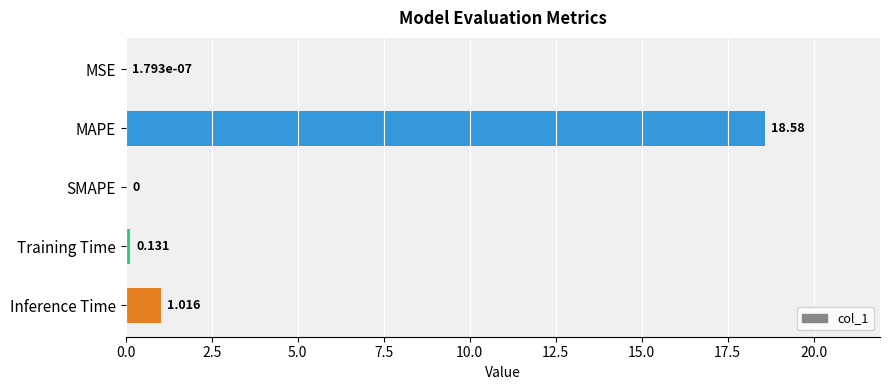

At which label is the value closest to 9?

Inference Time